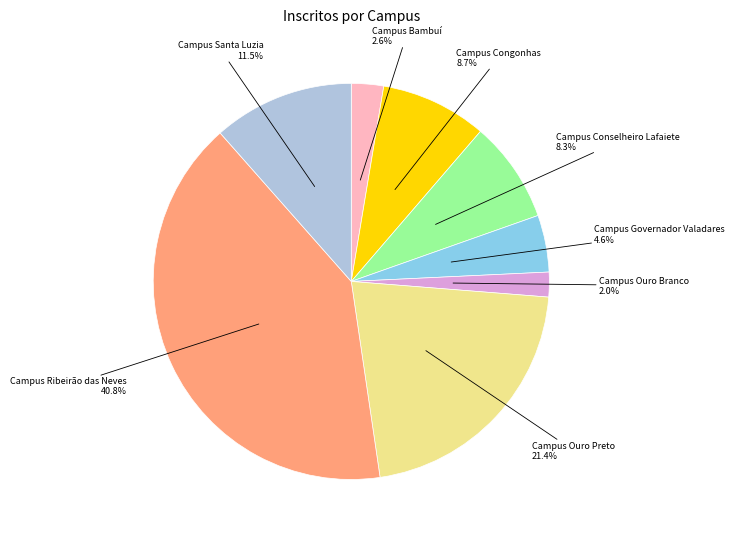

Is there a majority slice in this chart?

No